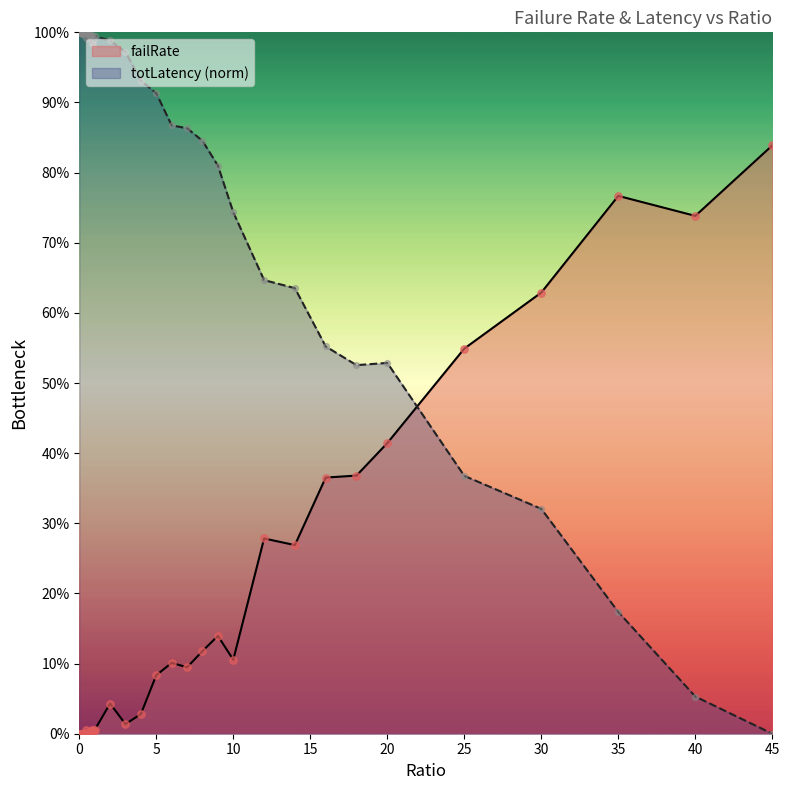

What are all the series names shown in the legend?

failRate, totLatency (norm)